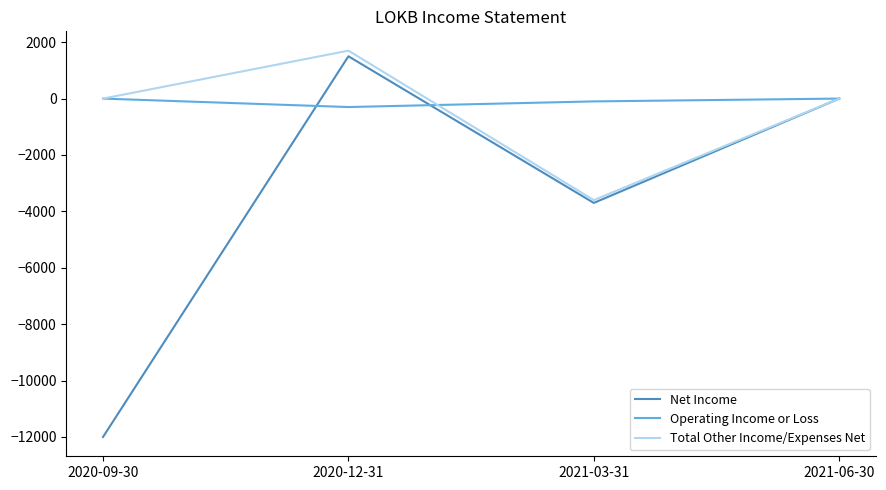

At which category does the chart reach its minimum across all series?

2020-09-30